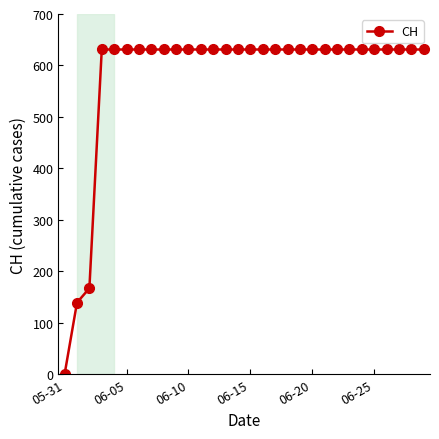

Reading left to right, what are all the values shown in this chart?

0	139	167	631	631	631	631	631	631	631	631	631	631	631	631	631	631	631	631	631	631	631	631	631	631	631	631	631	631	631